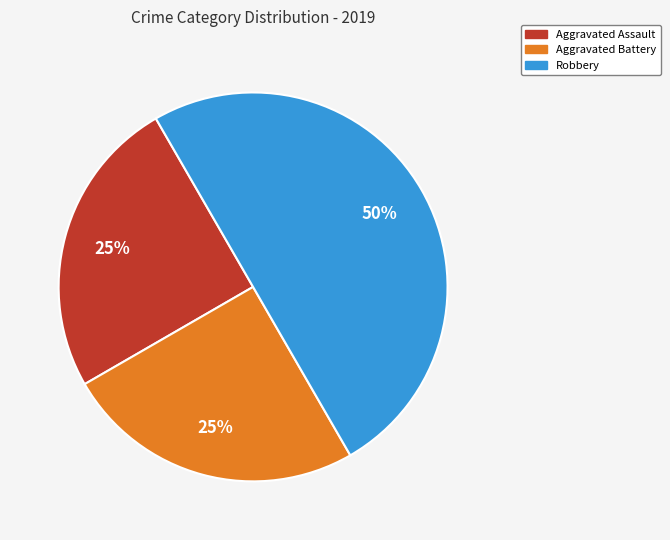

How many slices are in this pie chart?

3